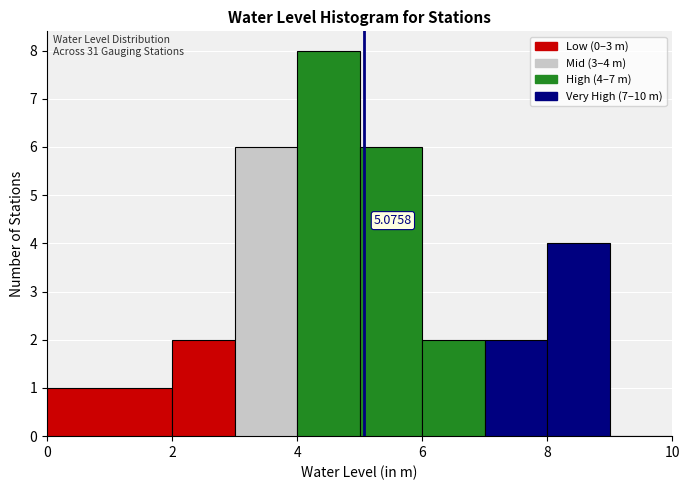

Which range on the x-axis has the tallest bar?

4 to 5